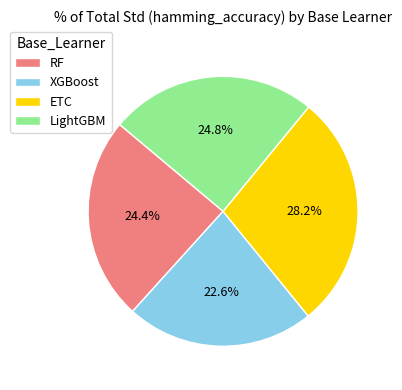

What is the total percentage of XGBoost and ETC?

50.8%